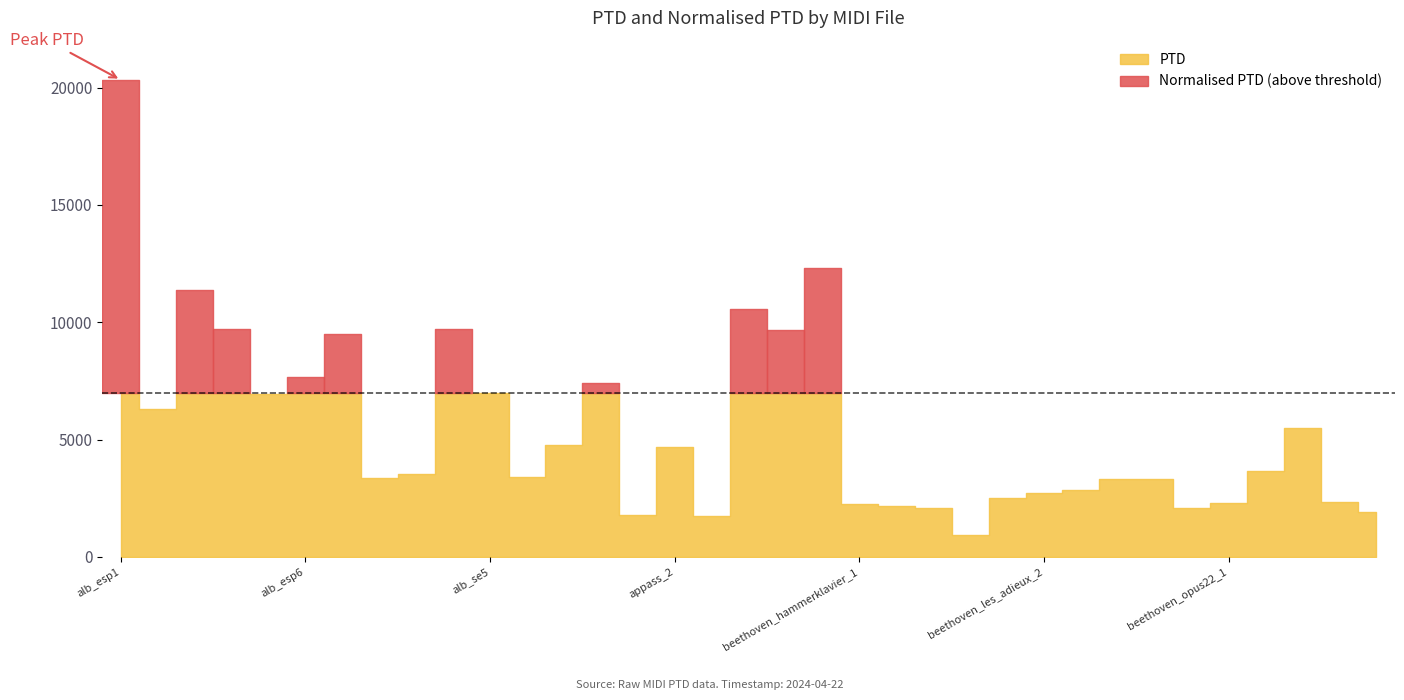

Reading left to right, extract all data points from this chart.

PTD: 20326.7	6288.2	11367.1	9692.5	6951.4	7677.4	9520.8	3355.0	3531.0	9692.6	6987.2	3403.6	4753.1	7421.6	1766.5	4667.0	1732.3	10563.1	9672.7	12313.9	2250.0	2150.1	2087.9	922.6	2497.7	2745.4	2833.2	3330.9	3307.8	2078.7	2278.6	3658.2	5493.3	2351.5	1910.6
Normalised PTD: 20326.7	6288.2	11367.1	9692.5	6951.4	7677.4	9520.8	3355.0	3531.0	9692.6	6987.2	3403.6	4753.1	7421.6	1766.5	4667.0	1732.3	10563.1	9672.7	12313.9	2250.0	2150.1	2087.9	922.6	2497.7	2745.4	2833.2	3330.9	3307.8	2078.7	2278.6	3658.2	5493.3	2351.5	1910.6